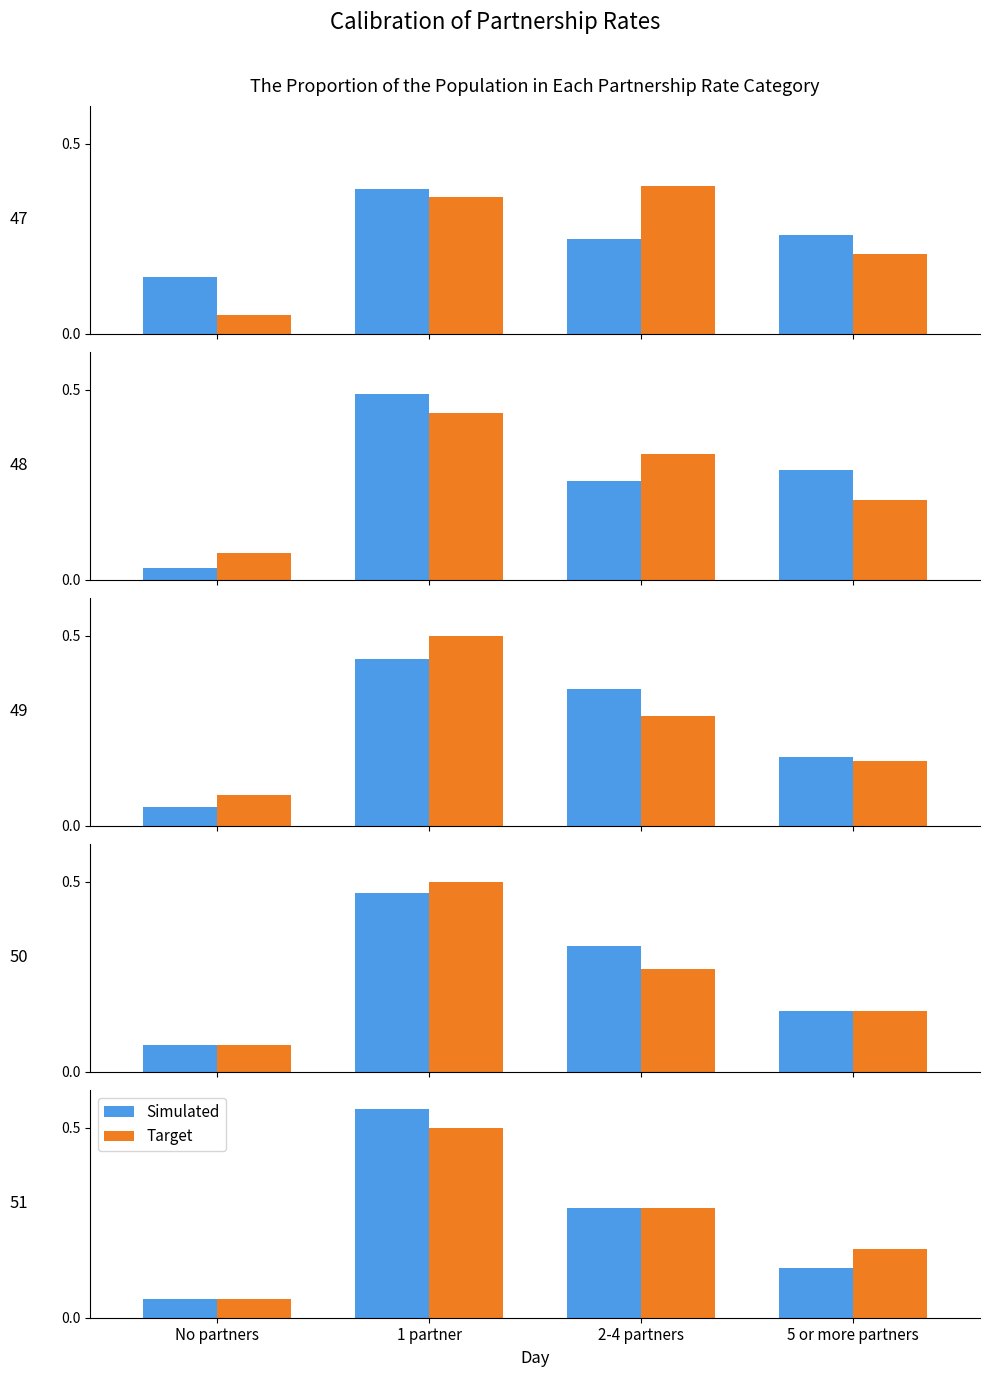

Which category has the lowest value across all series?

No partners